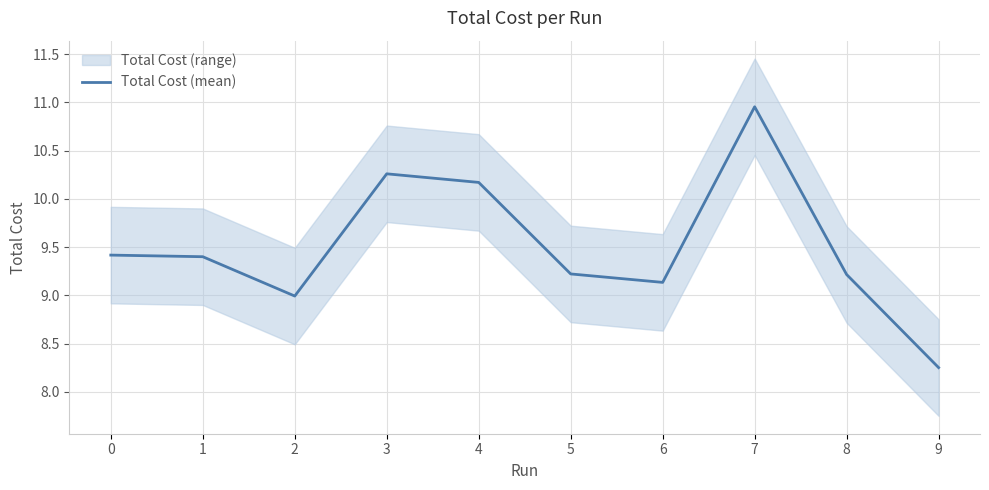

The chart shows a value of 9.2 at 8. True or false?

True